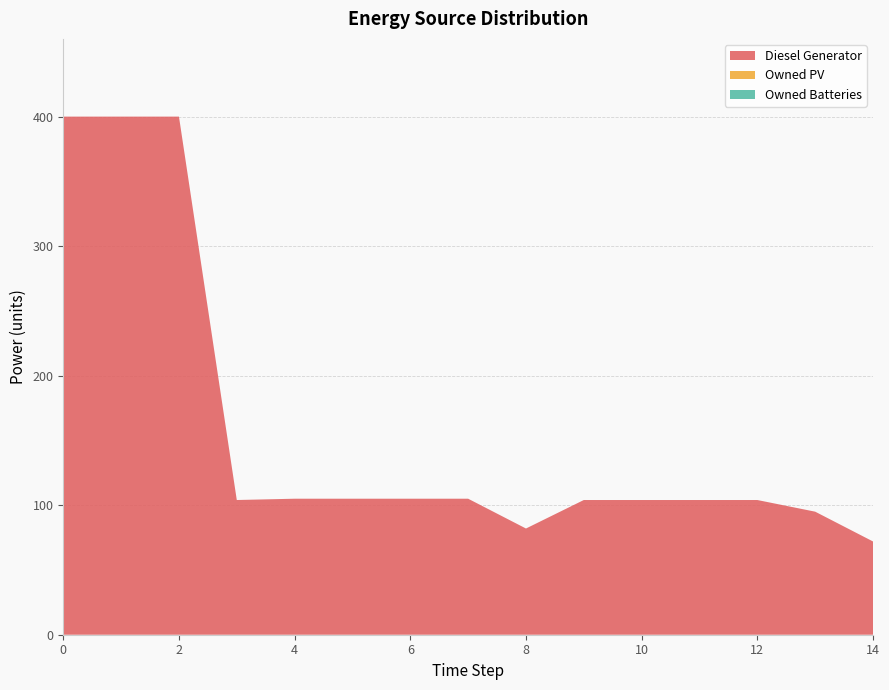

Reading left to right, transcribe all the data shown in this chart.

Diesel Generator: 0=400	1=400	2=400	3=104	4=105	5=105	6=105	7=105	8=82	9=104	10=104	11=104	12=104	13=95	14=72
Owned PV: 0=0	1=0	2=0	3=0	4=0	5=0	6=0	7=0	8=0	9=0	10=0	11=0	12=0	13=0	14=0
Owned Batteries: 0=0	1=0	2=0	3=0	4=0	5=0	6=0	7=0	8=0	9=0	10=0	11=0	12=0	13=0	14=0